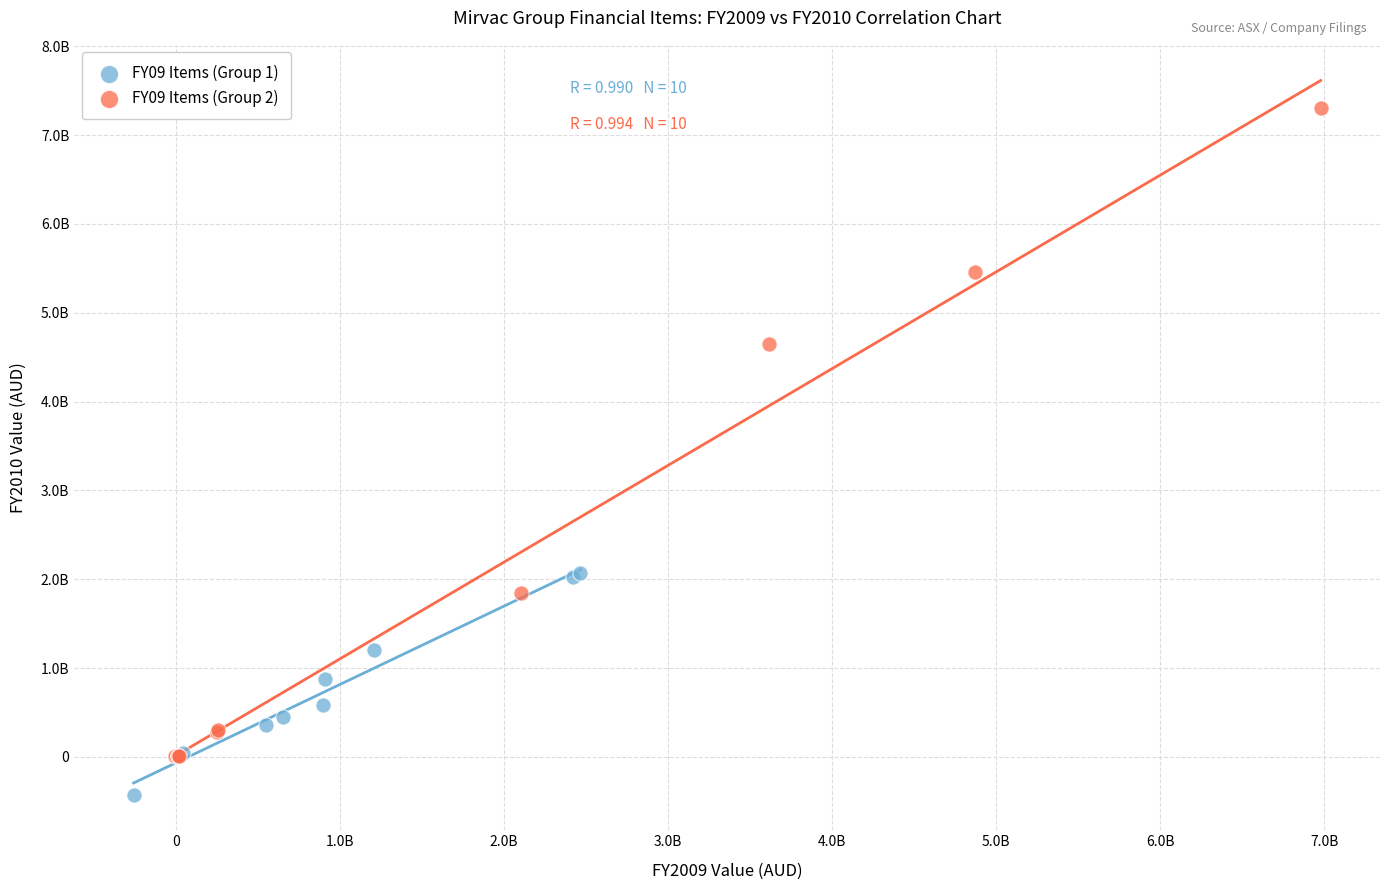

Which series contains the lowest Y value?

FY09 Items (Group 1)